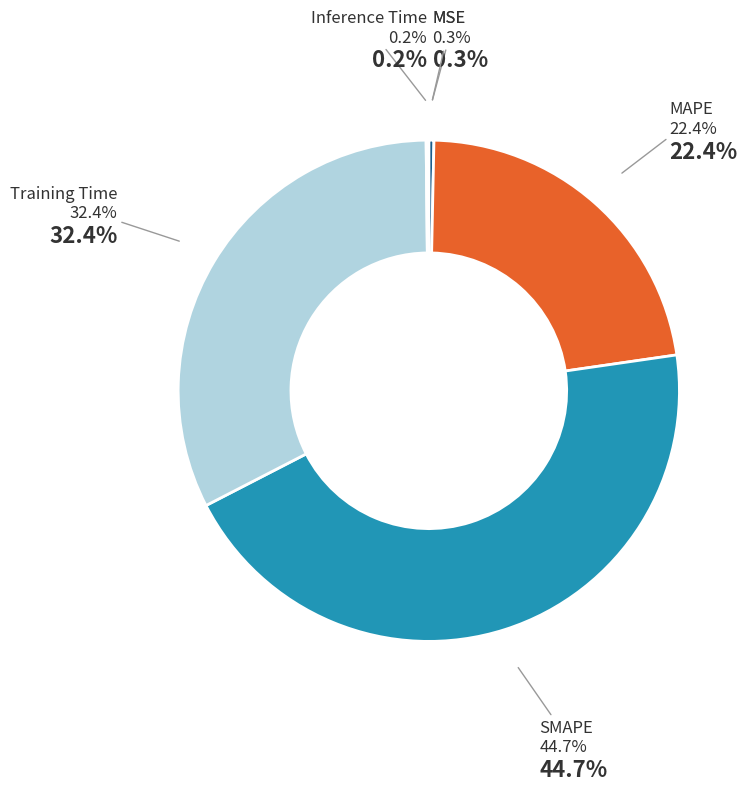

To the nearest percent, what is the difference between the largest and smallest slice percentages?

45%